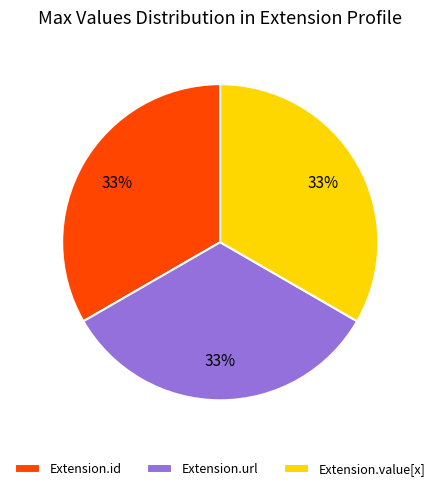

Is there any slice that represents more than half of the pie?

No